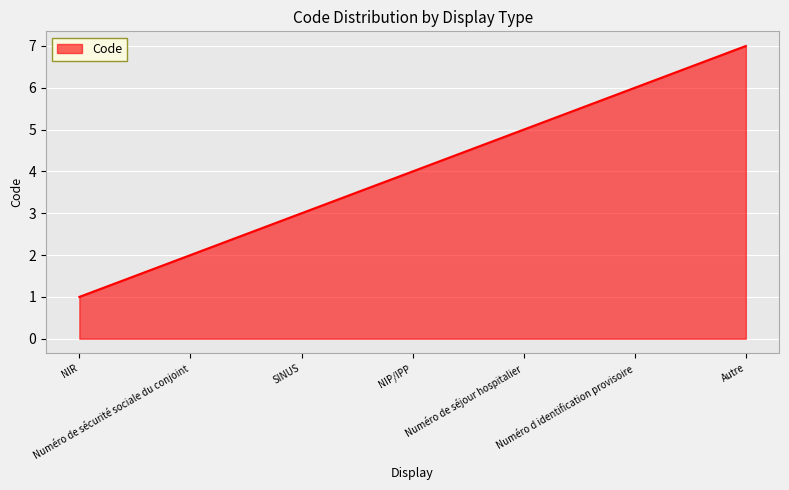

Approximately how many times larger is the value at Autre compared to Numéro de séjour hospitalier?

1.4